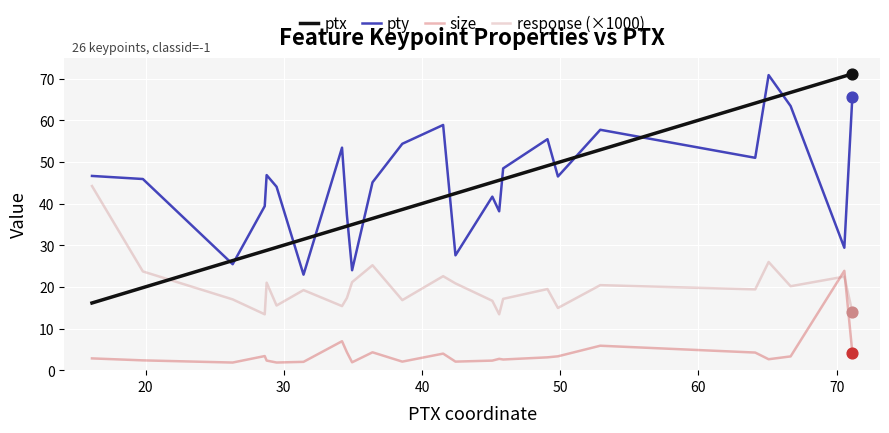

Which series has the largest total across all categories?

pty